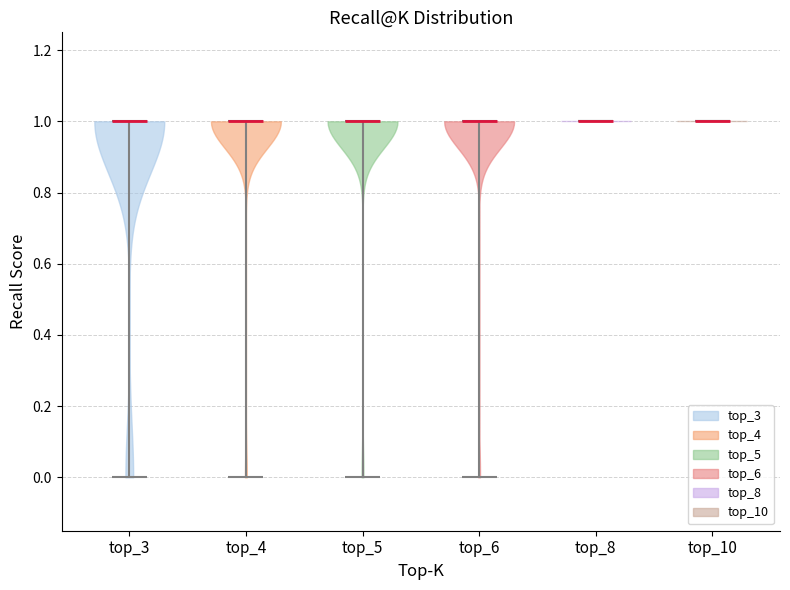

Reading left to right, read every violin against the y-axis: where its median line is, and the lowest and highest points it reaches. The values are not printed on the chart, so give them approximately, as read against the axis.

top_3: median line 1, lowest point 0, highest point 1
top_4: median line 1, lowest point 0, highest point 1
top_5: median line 1, lowest point 0, highest point 1
top_6: median line 1, lowest point 0, highest point 1
top_8: median line 1, lowest point 1, highest point 1
top_10: median line 1, lowest point 1, highest point 1